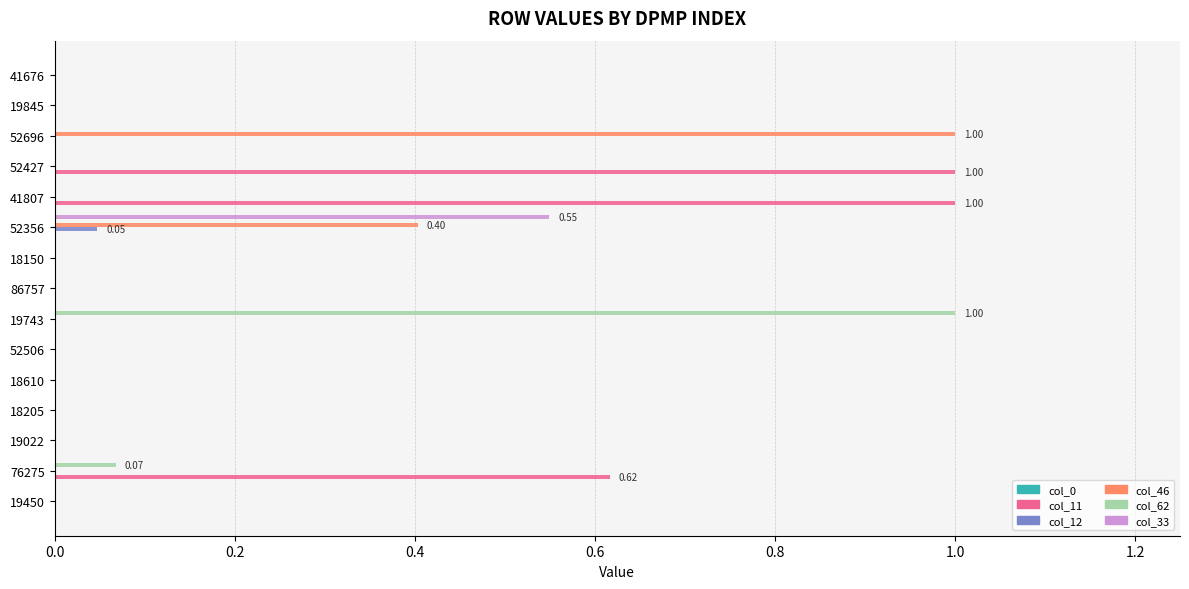

Between 52506 and 52427, which series saw the biggest shift?

col_11